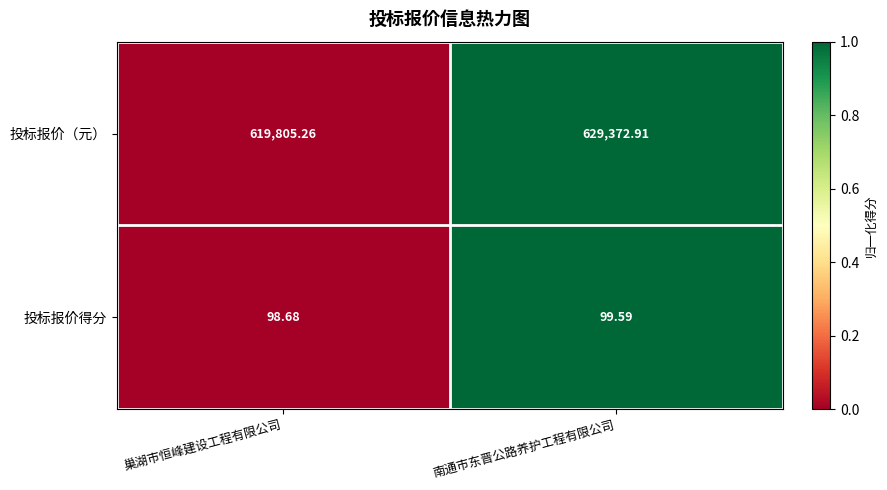

At which category does the chart reach its peak across all series?

南通市东晋公路养护工程有限公司